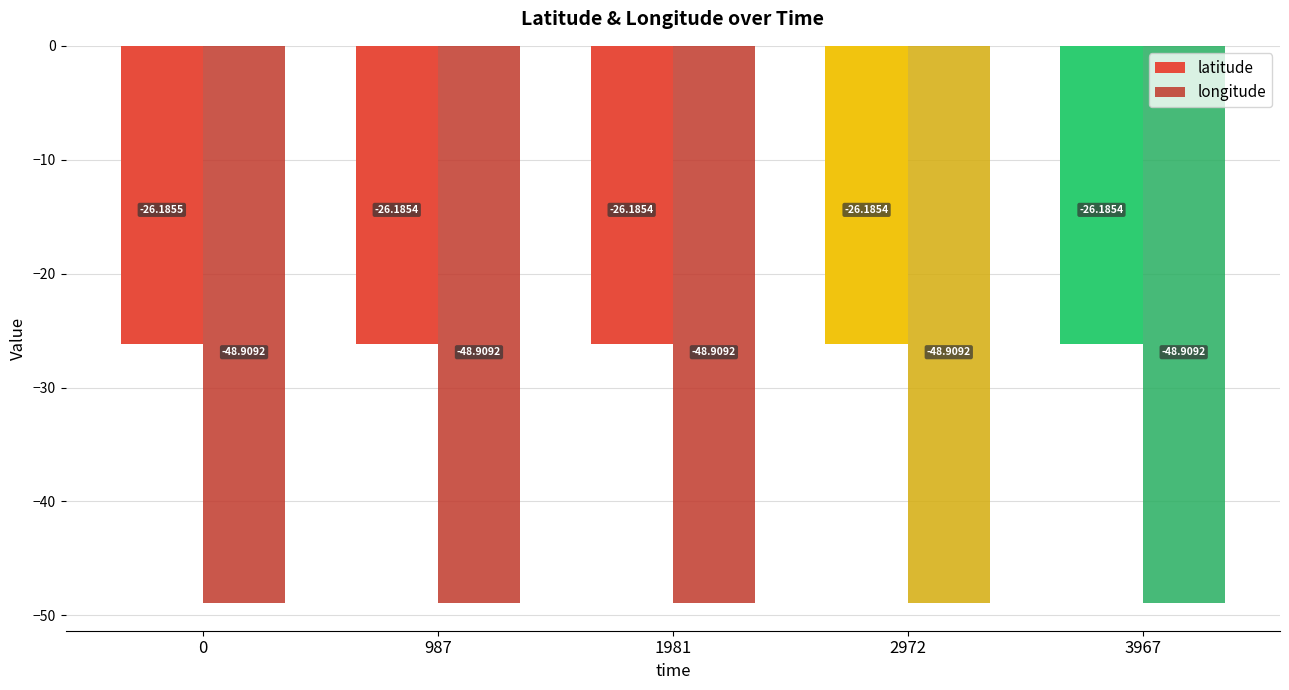

Reading left to right, extract all data points from this chart.

latitude: 0=-26.2	987=-26.2	1981=-26.2	2972=-26.2	3967=-26.2
longitude: 0=-48.9	987=-48.9	1981=-48.9	2972=-48.9	3967=-48.9